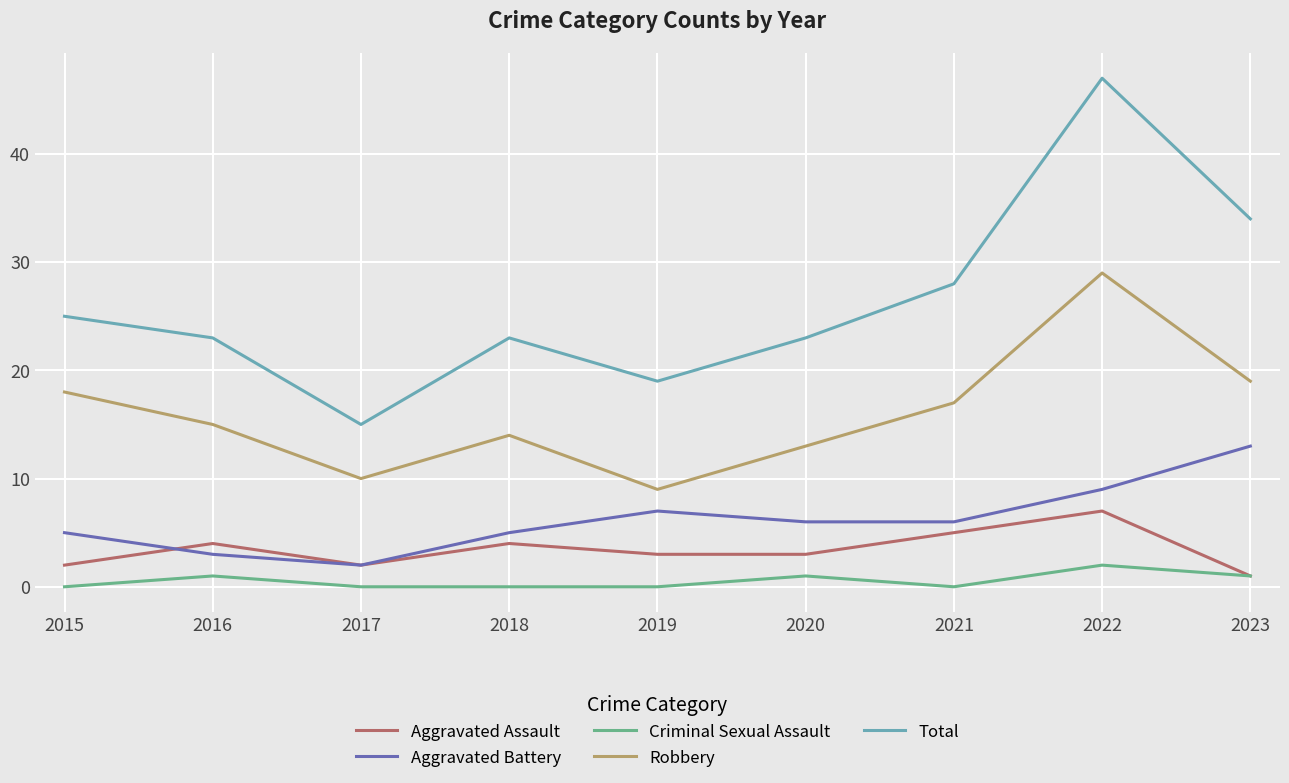

Which category has the highest value in the Aggravated Assault series?

2022